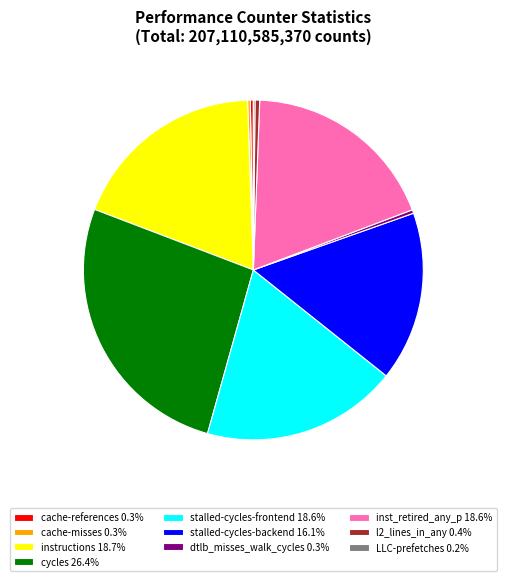

Is the sum of cycles 26.4% and dtlb_misses_walk_cycles 0.3% greater than half?

No